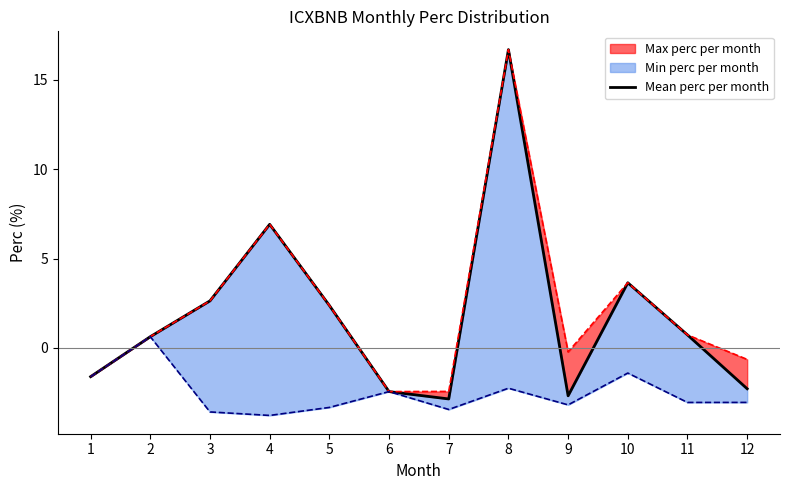

What is the value of the 7th point from the left?

-2.9